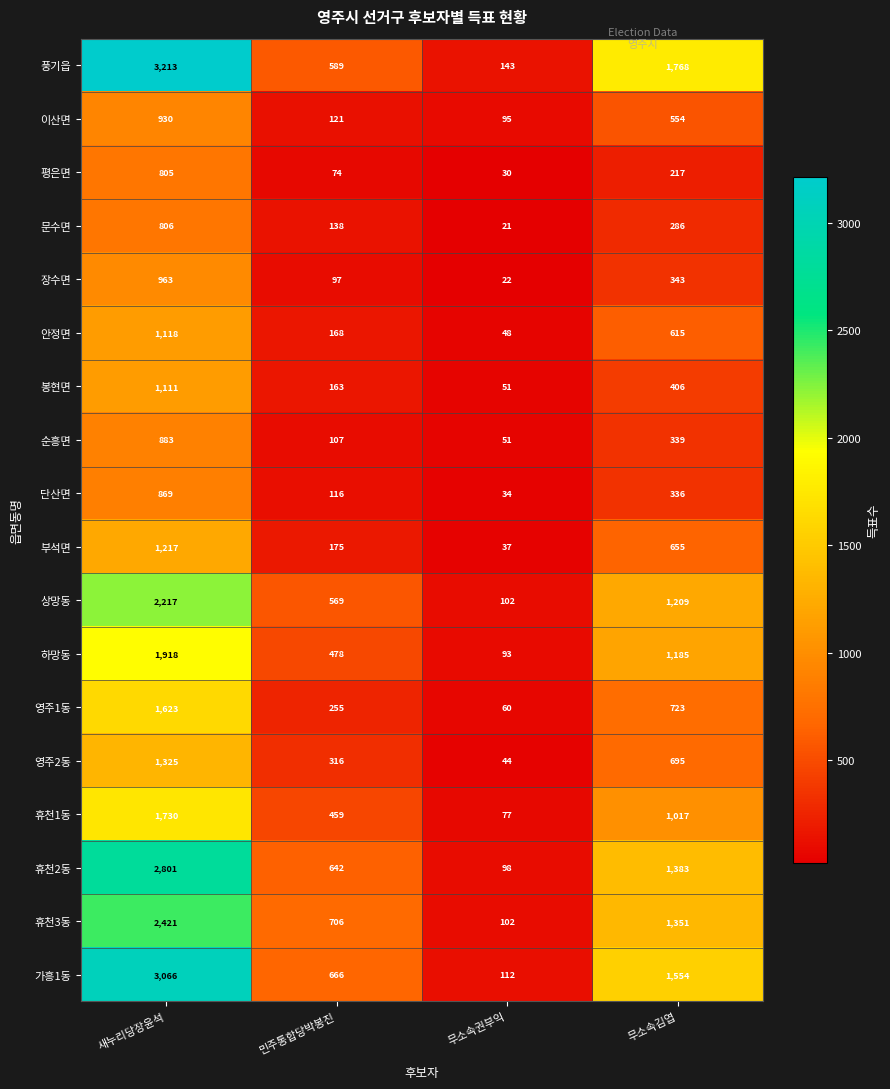

What is the minimum value shown in the chart?

21